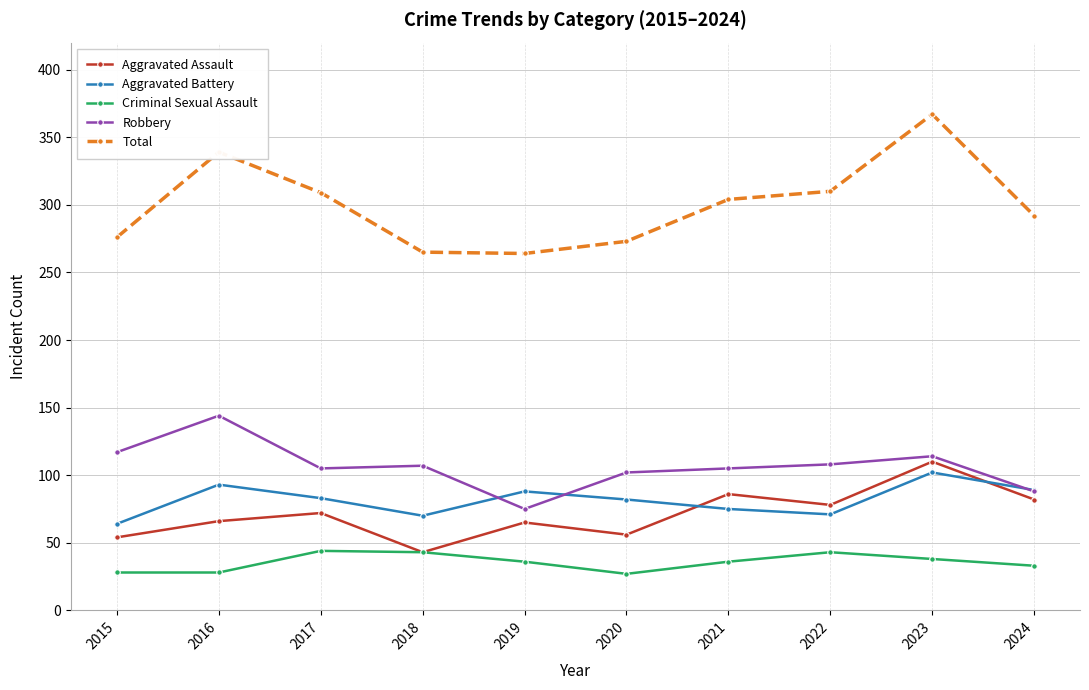

What is the difference between the second highest and minimum values in the Criminal Sexual Assault series?

16